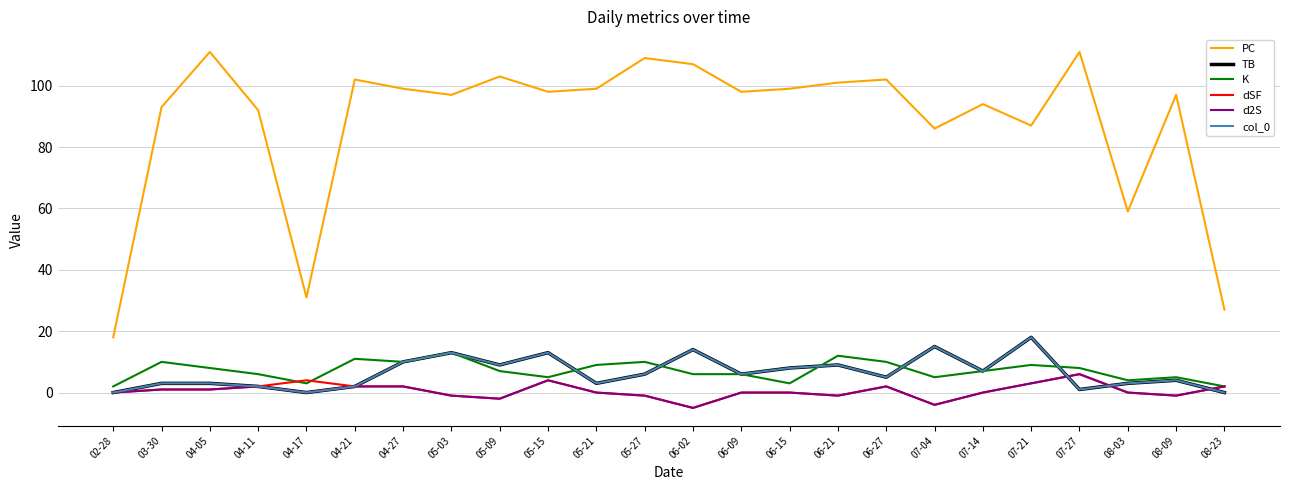

Does the chart have visible grid lines?

Yes